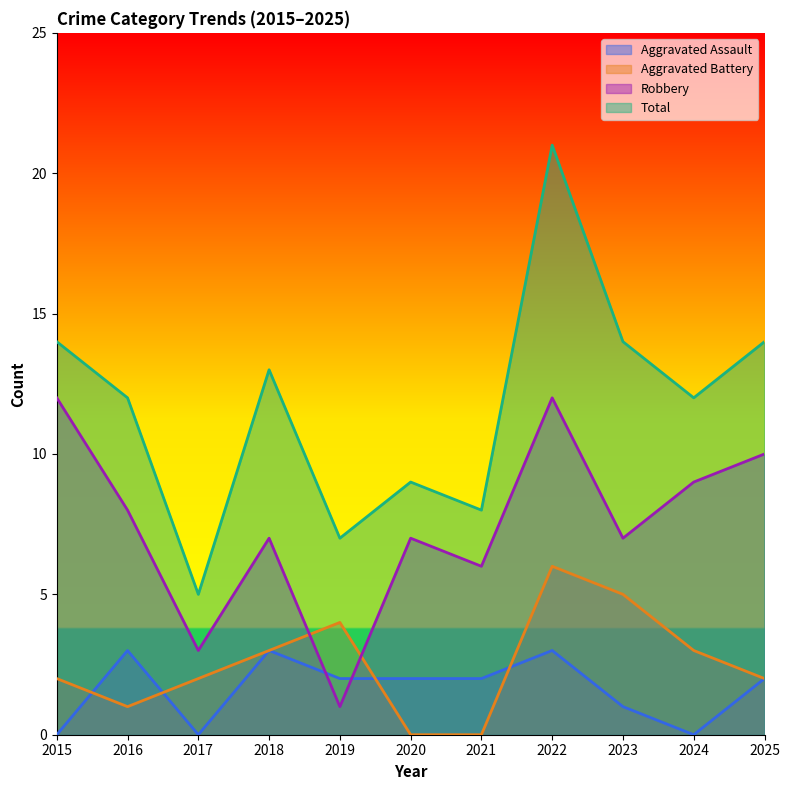

True or false: Total and Aggravated Battery cross at least once.

False